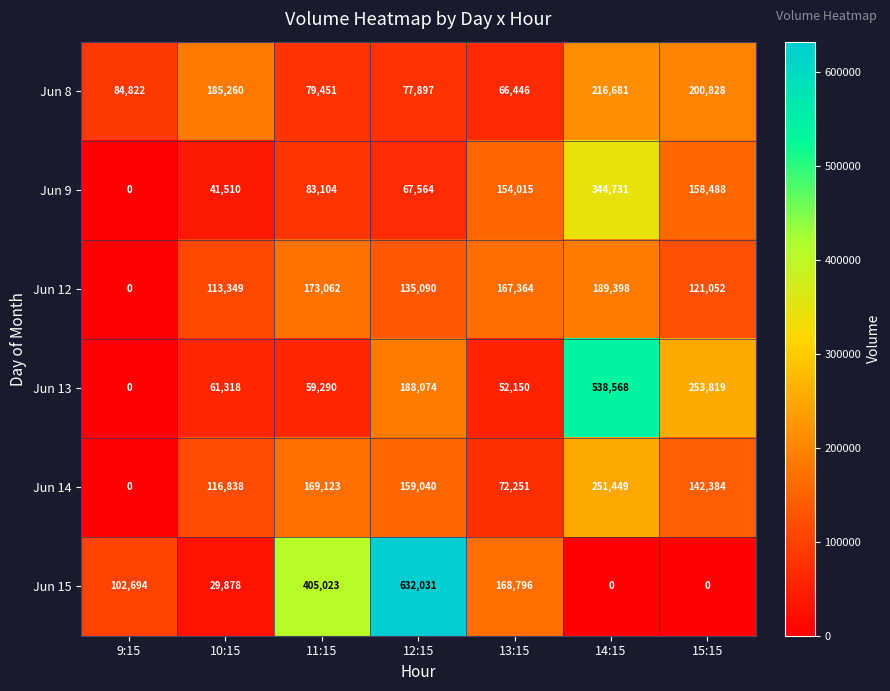

What is the total value across all series at 10:15?

548153